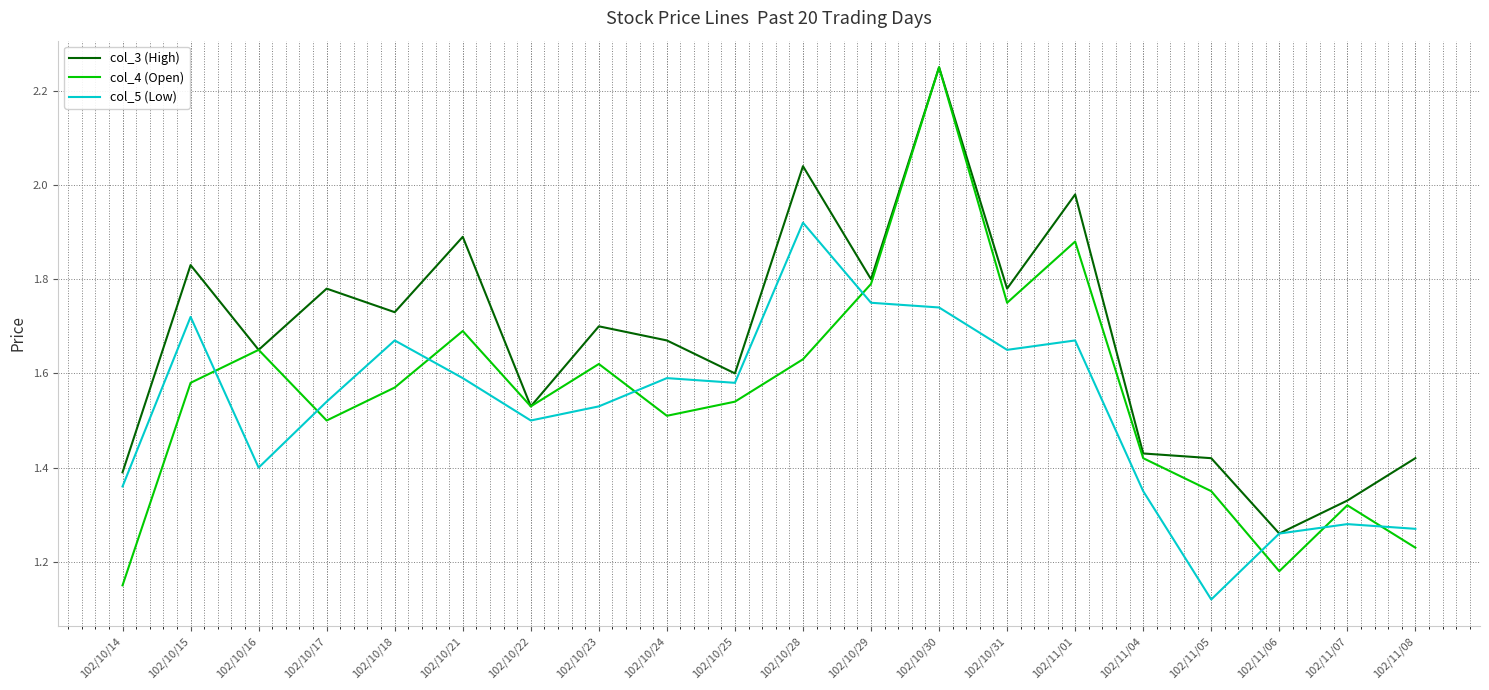

What is the total value across all series at 102/11/07?

3.9